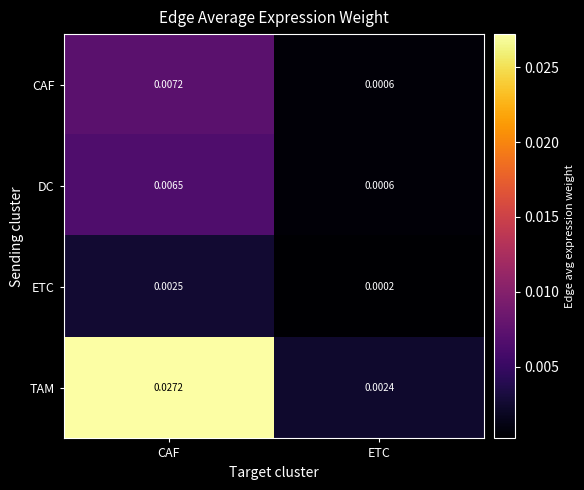

Rank the series at CAF from highest to lowest value.

TAM, CAF, DC, ETC